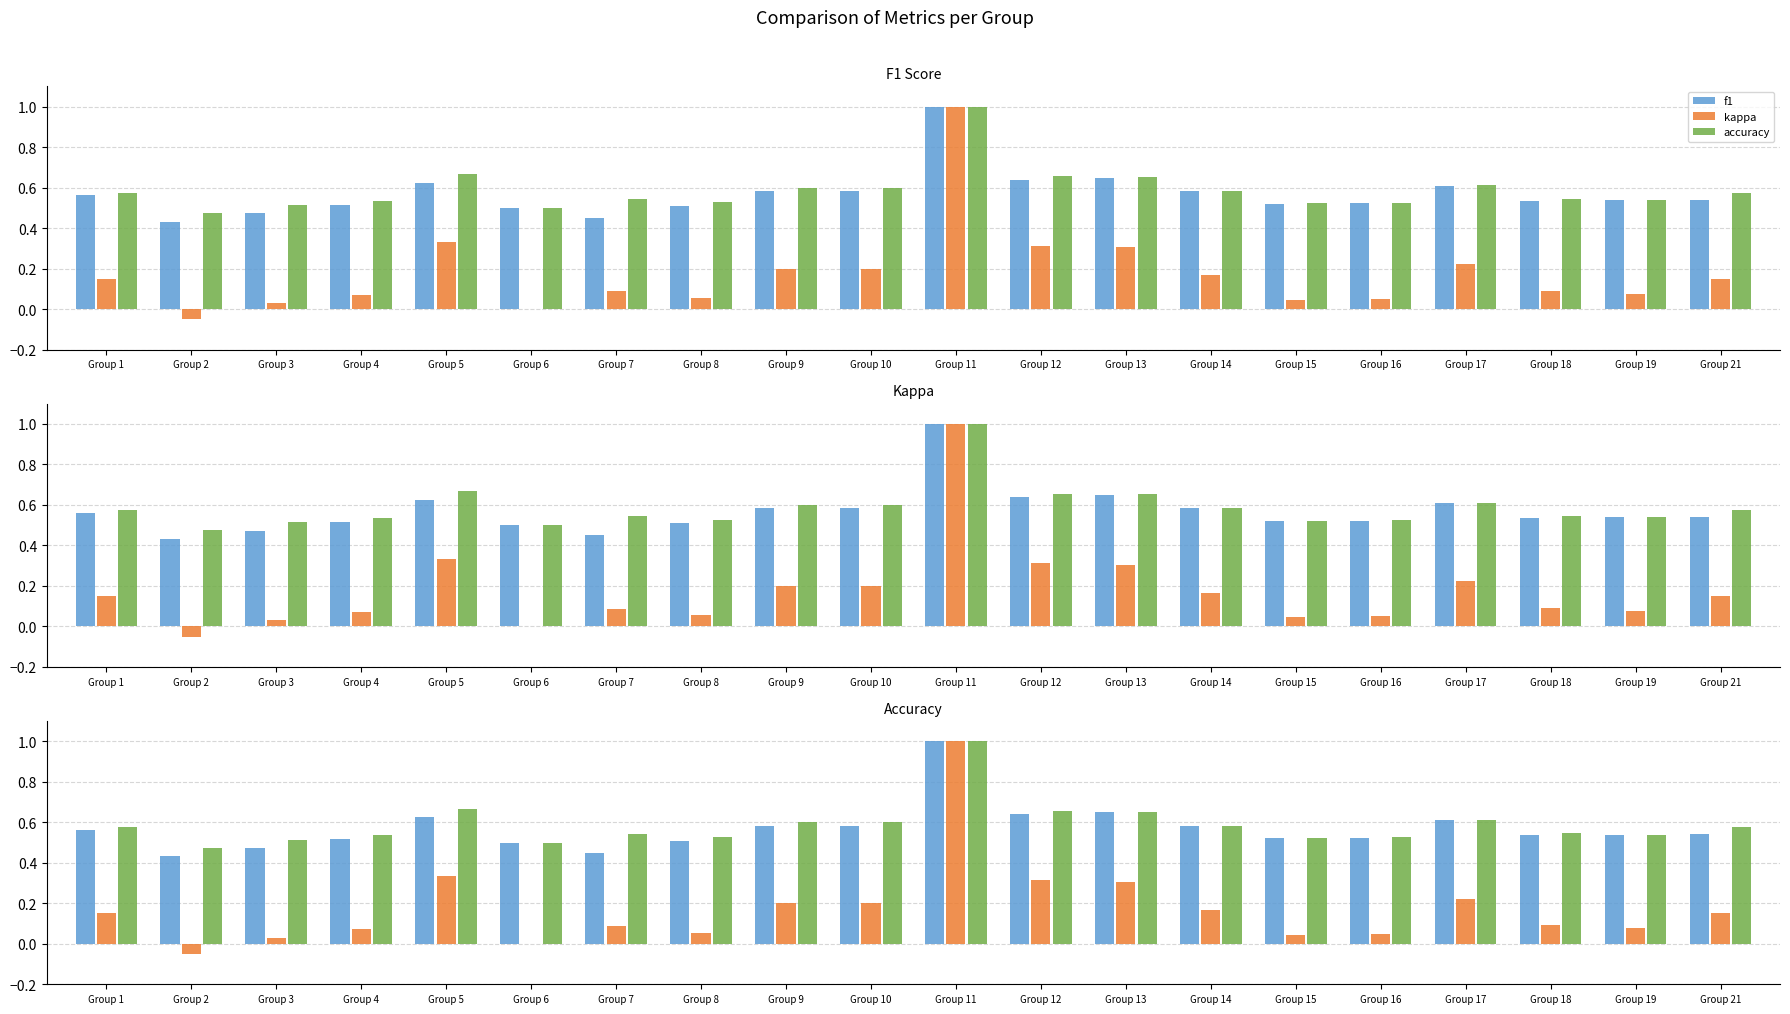

What is the lowest value of the kappa series?

-0.1